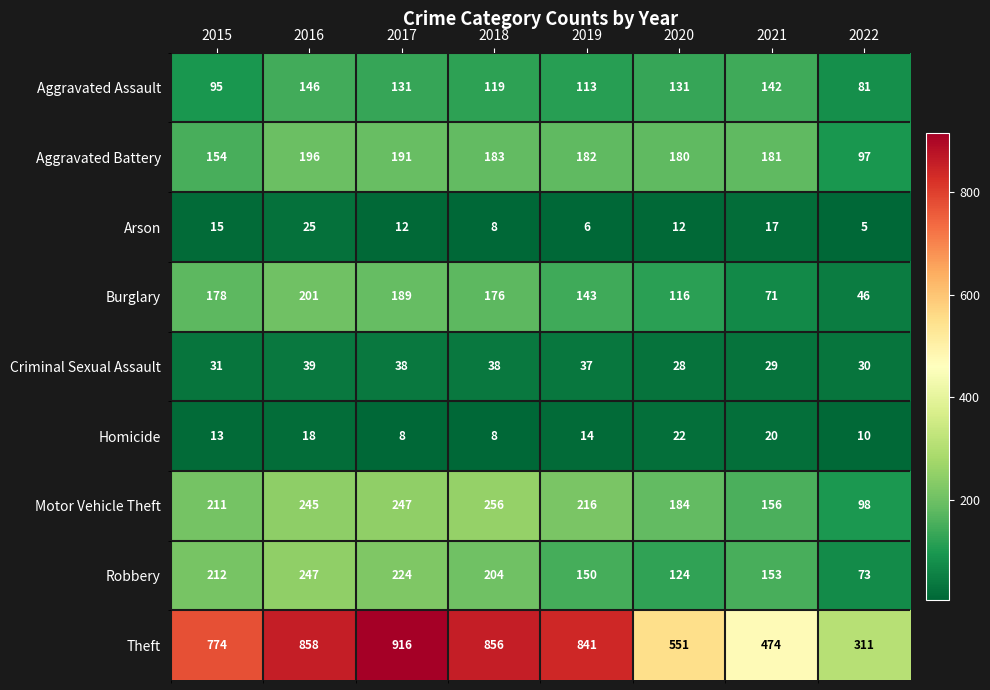

At which category is the sum across all series the highest?

2016